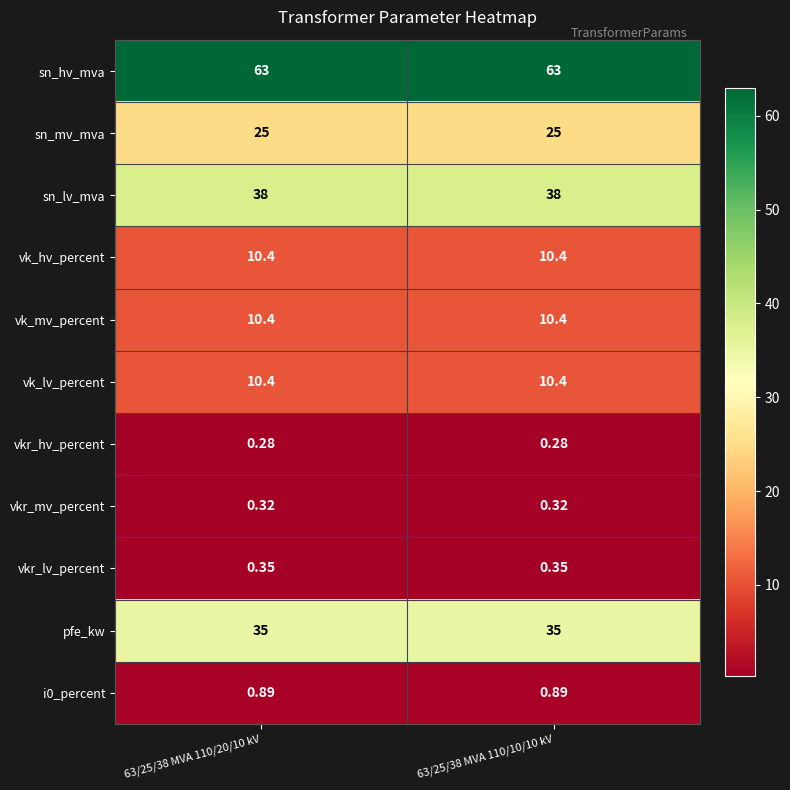

Which series has the largest total across all categories?

sn_hv_mva